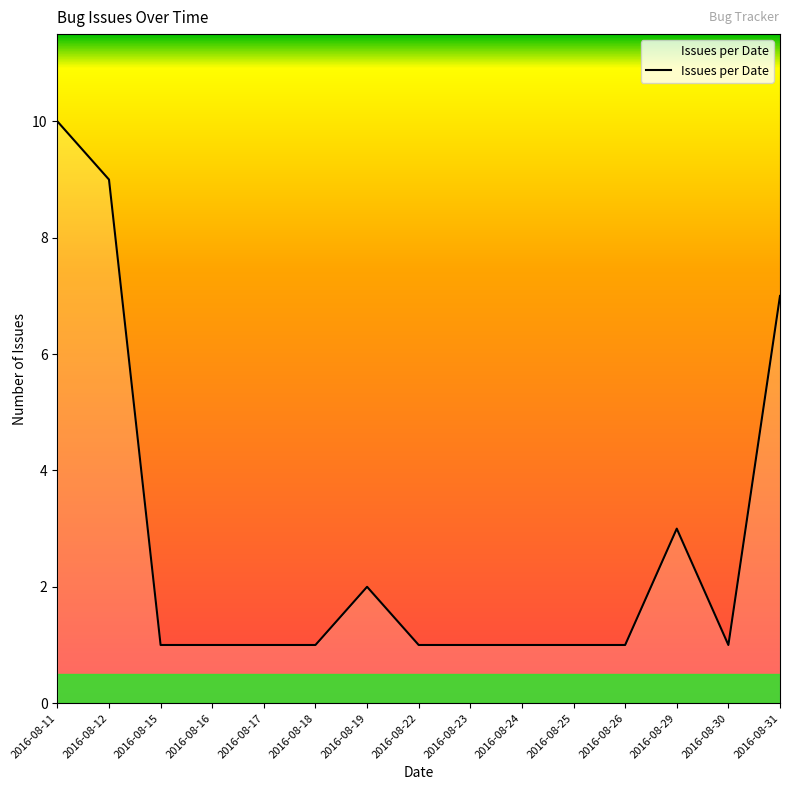

Reading left to right, what are all the values shown in this chart?

2016-08-11=10	2016-08-12=9	2016-08-15=1	2016-08-16=1	2016-08-17=1	2016-08-18=1	2016-08-19=2	2016-08-22=1	2016-08-23=1	2016-08-24=1	2016-08-25=1	2016-08-26=1	2016-08-29=3	2016-08-30=1	2016-08-31=7